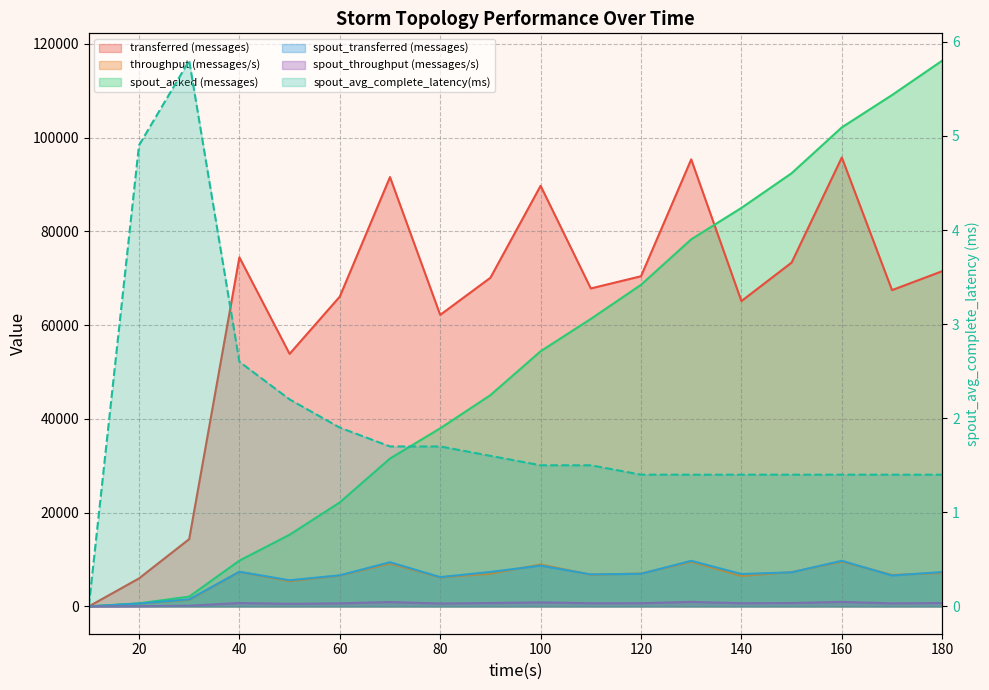

Which series has the largest total across all categories?

transferred (messages)